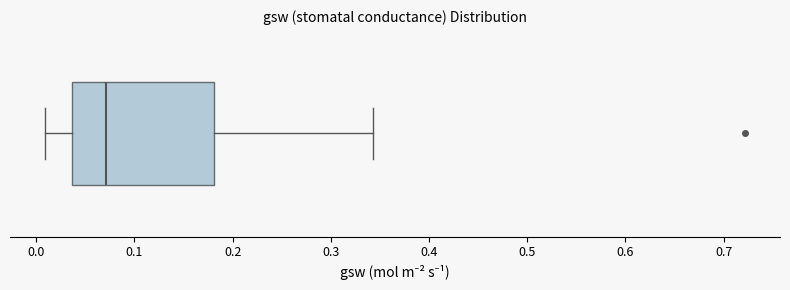

Where is the left edge of the box on the x-axis? The values are not printed on the chart, so give them approximately, as read against the axis.

0.04